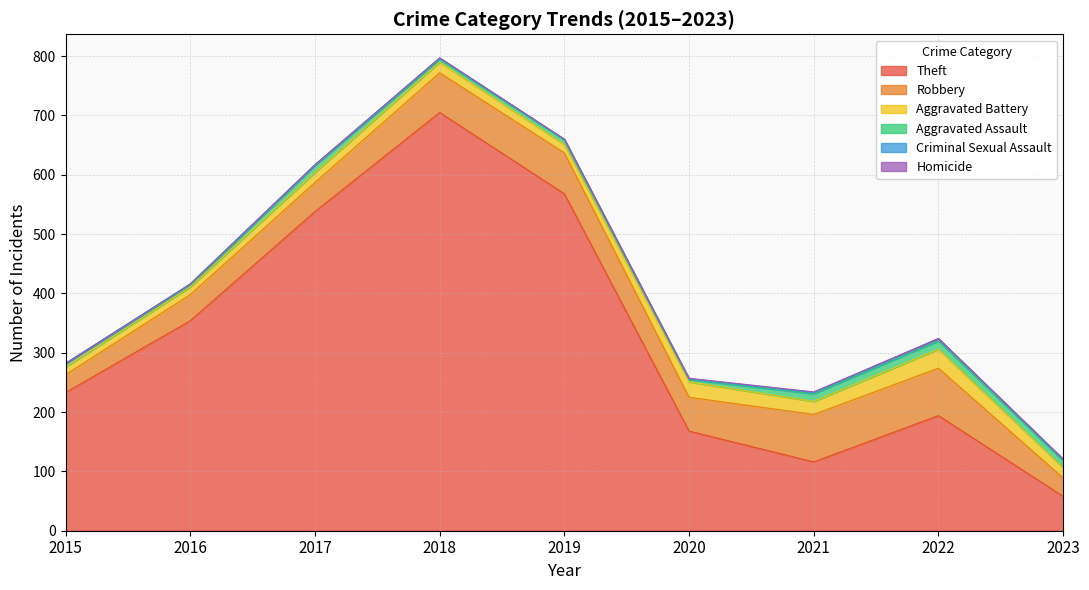

How many values in Homicide are above zero?

3